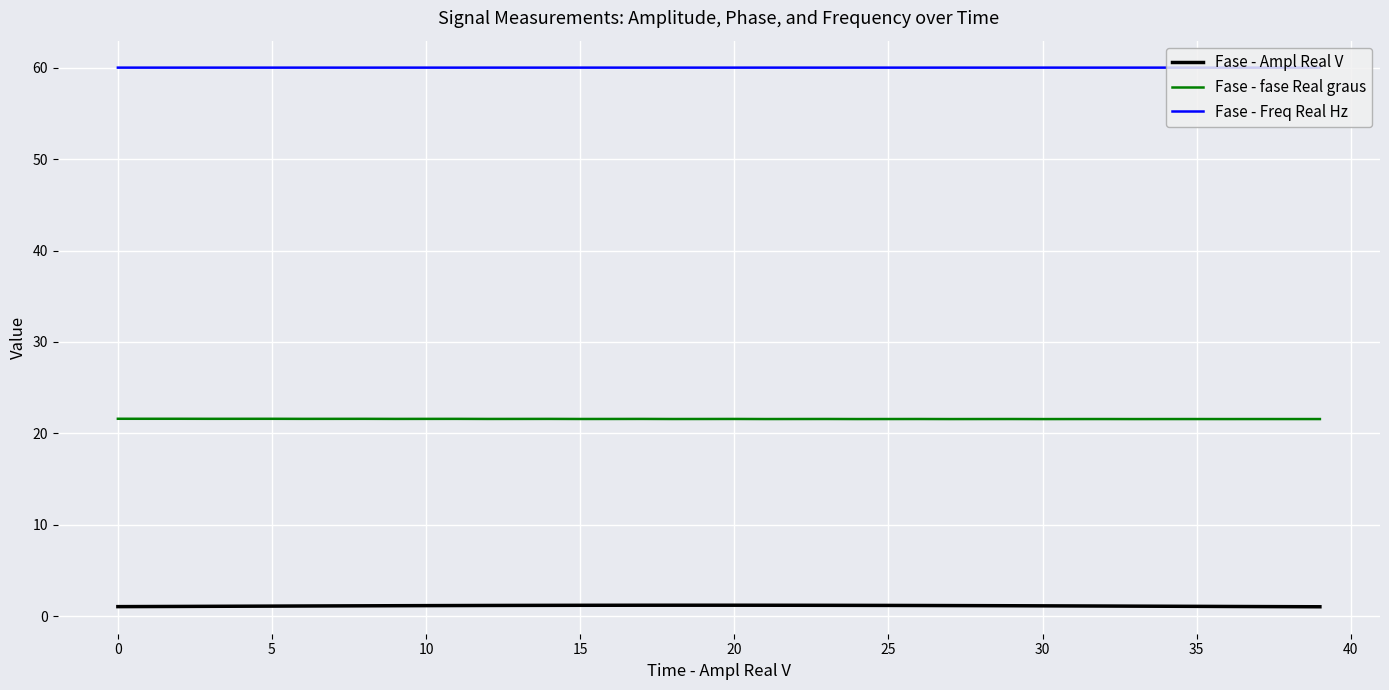

Count the number of categories in the chart.

40